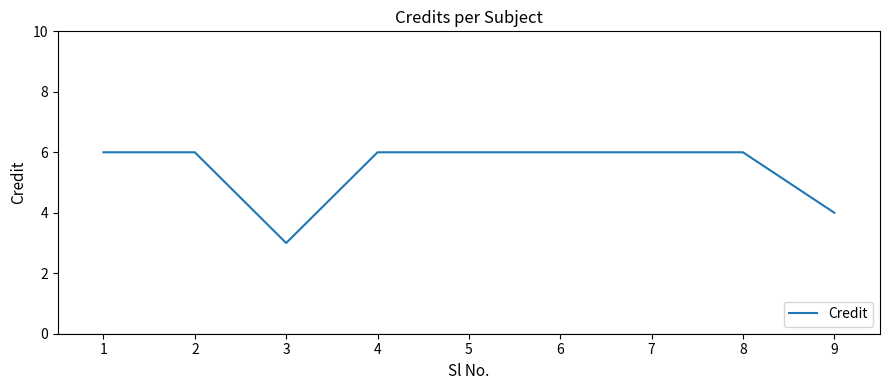

What is the difference between the second highest and minimum values?

3